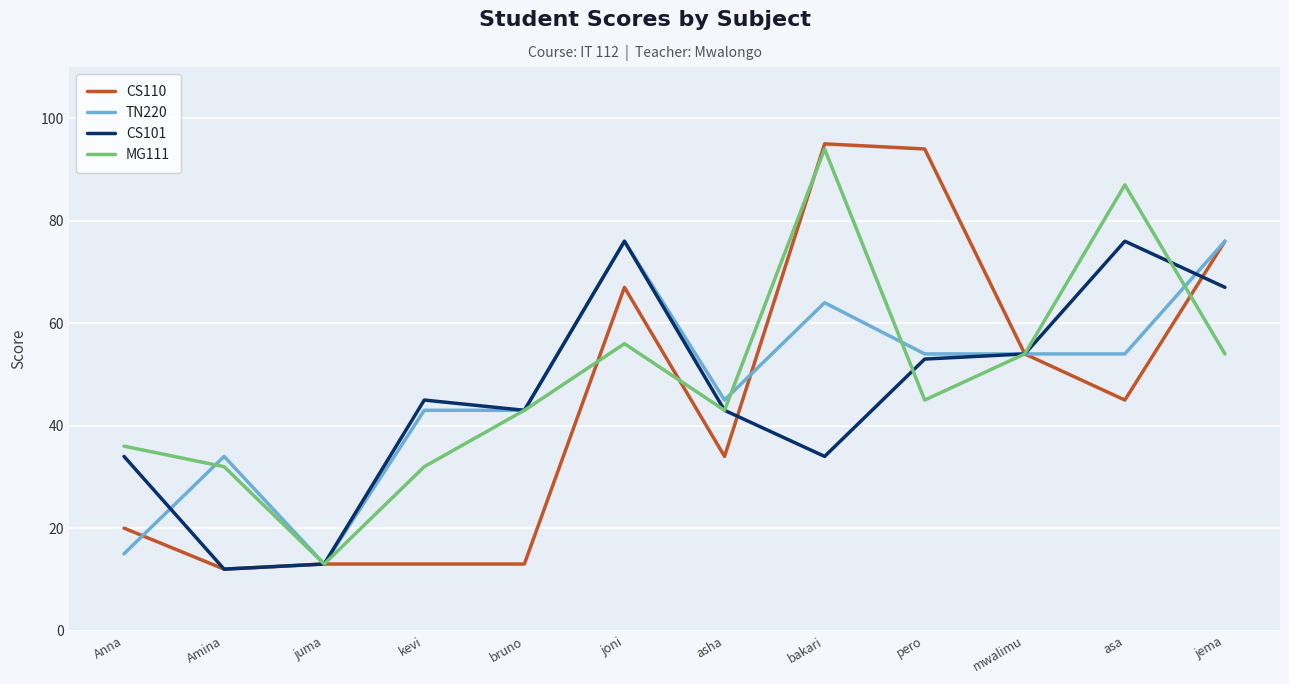

How many values in the CS110 series are below 45?

6